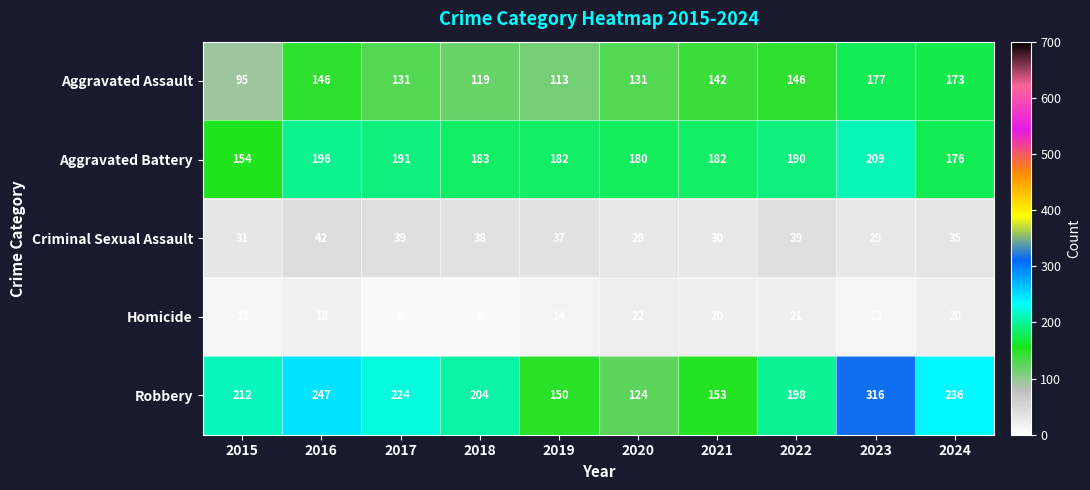

How many series are shown in this chart?

5